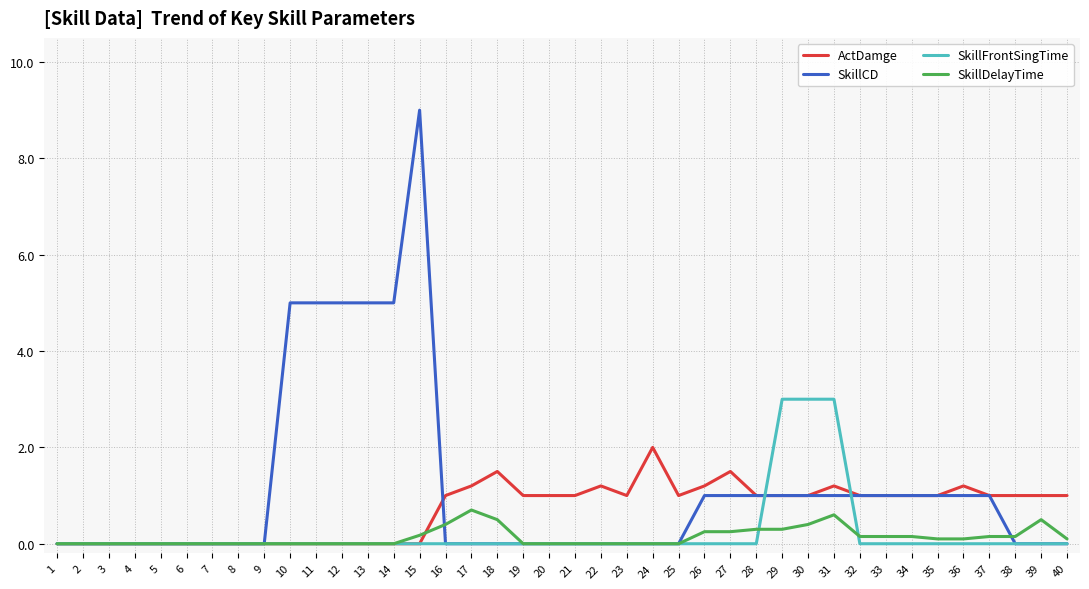

List the series in order of their peak value, lowest first.

SkillDelayTime, ActDamge, SkillFrontSingTime, SkillCD